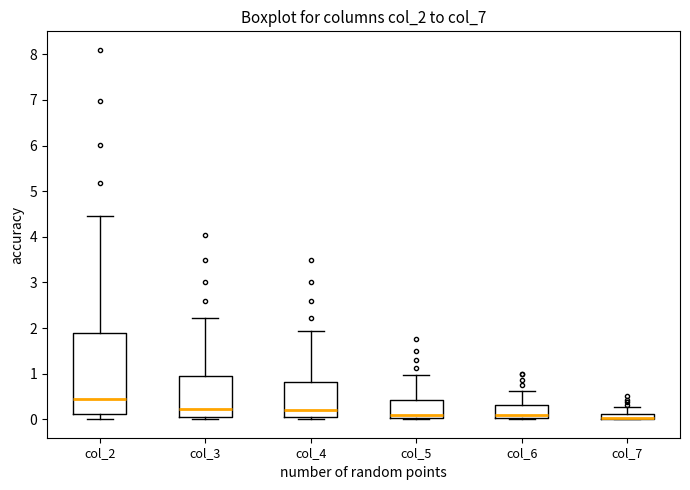

Where is the upper edge of the box for col_2 on the y-axis? The values are not printed on the chart, so give them approximately, as read against the axis.

1.9